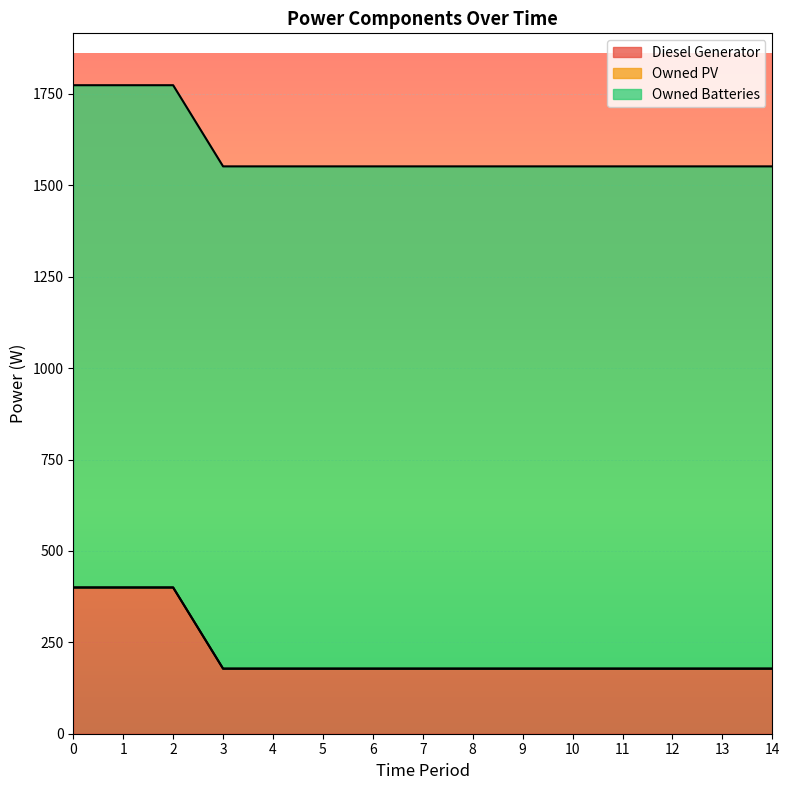

True or false: Owned Batteries has more than 2 interior local peaks.

False